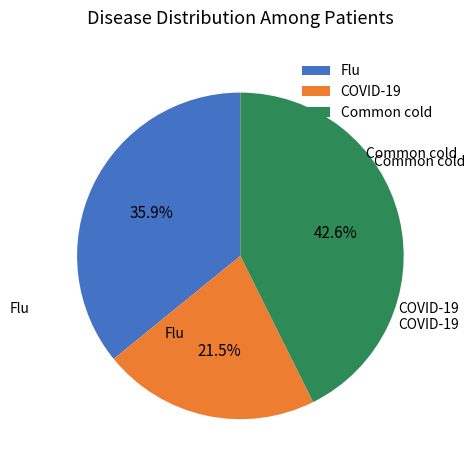

Is there any slice that represents more than half of the pie?

No